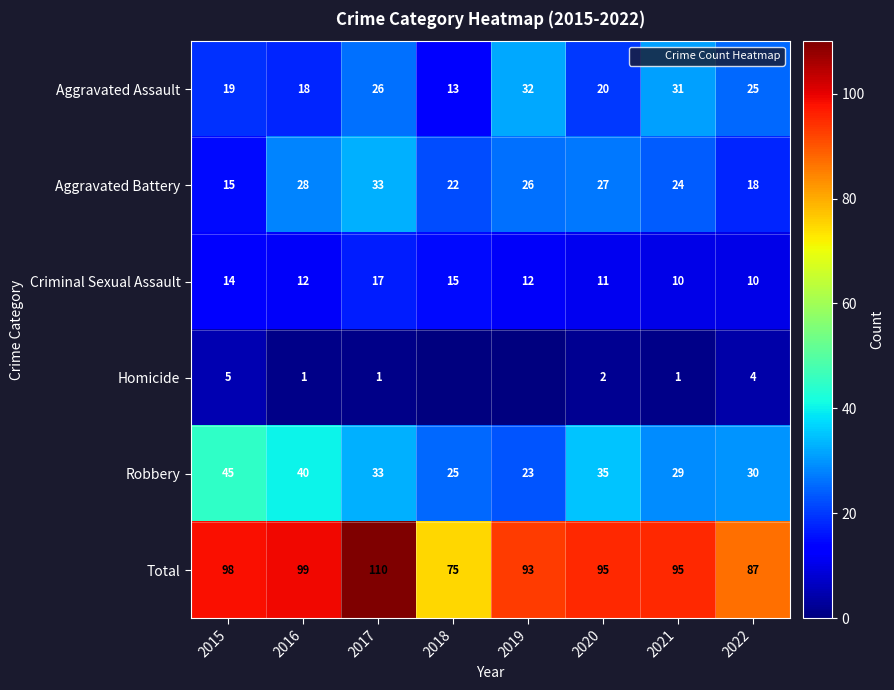

How many values in the Aggravated Assault series are below 25?

4